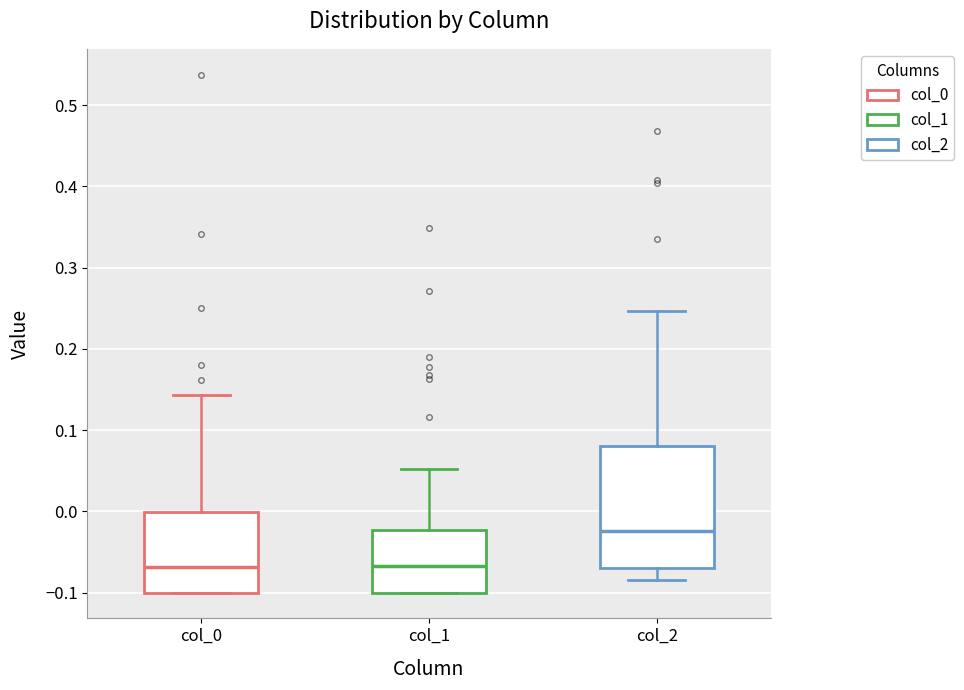

Where does the upper whisker of the box for col_0 end on the y-axis? The values are not printed on the chart, so give them approximately, as read against the axis.

0.14